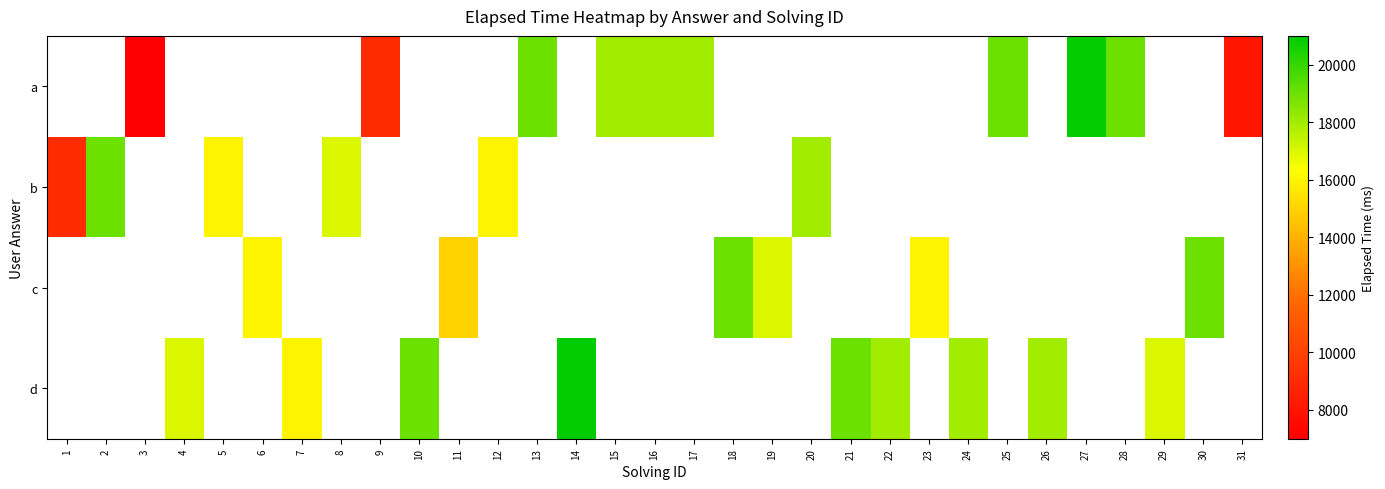

At which label does b reach its minimum?

1